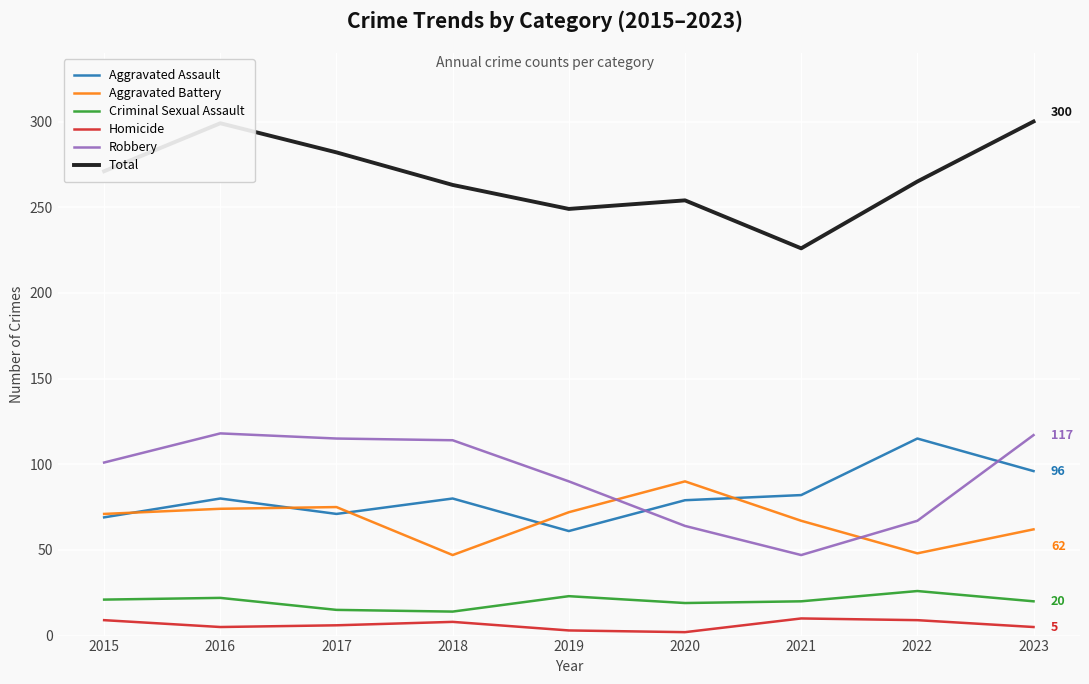

Which series has the widest spread of values?

Total